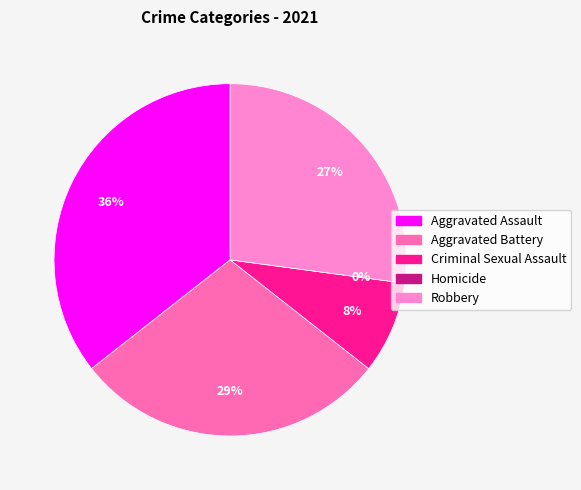

Which category has the biggest portion of the pie?

Aggravated Assault